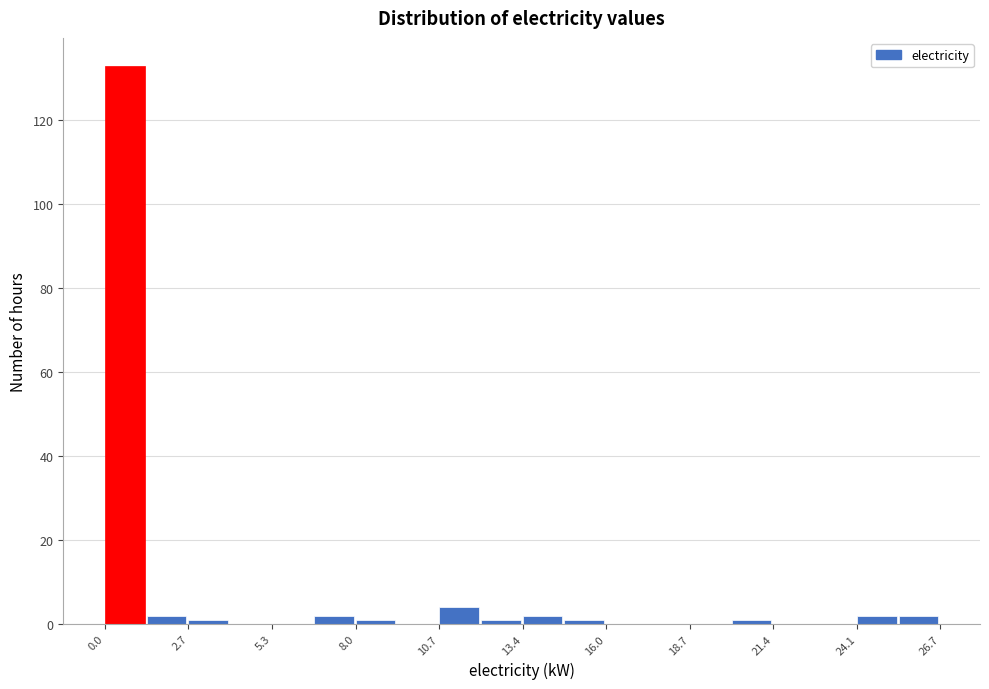

Around what value on the x-axis is the tallest bar? Give the approximate position of its centre, as read against the axis.

0.5